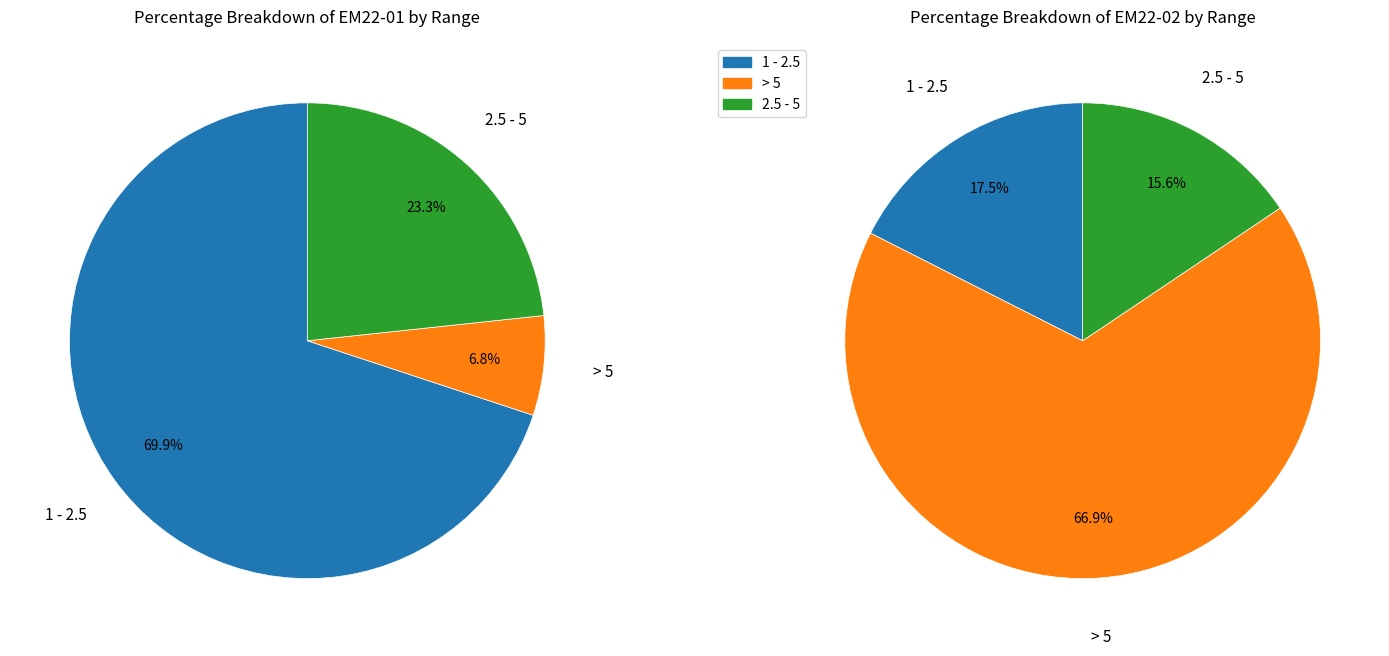

Between EM22-01 and EM22-02, which series saw the biggest shift?

> 5